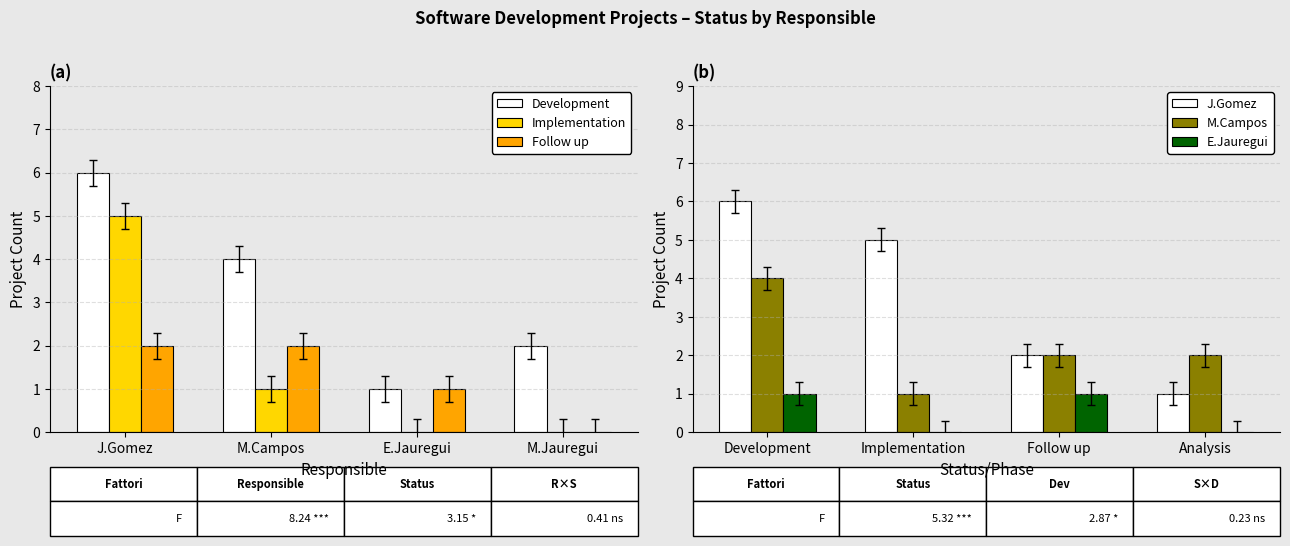

Rank the categories by Development value from lowest to highest.

E.Jauregui, M.Jauregui, M.Campos, J.Gomez